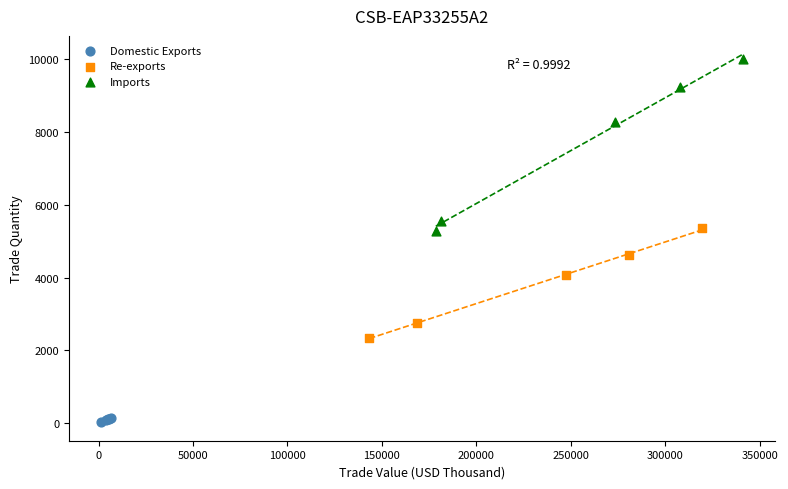

Which series has the widest spread of Y values?

Imports